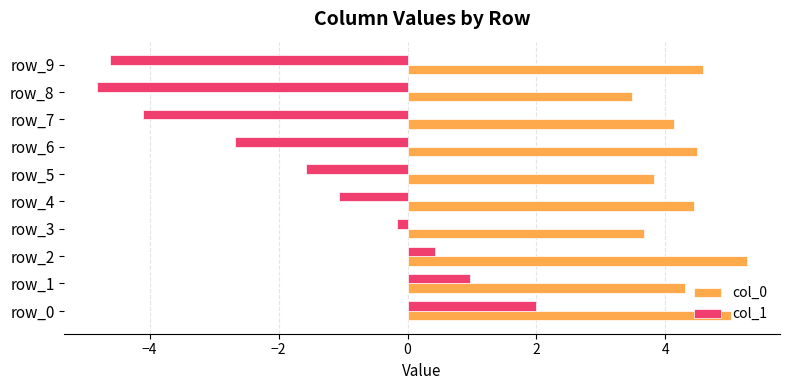

Where is col_1 nearest to the value -1?

row_4